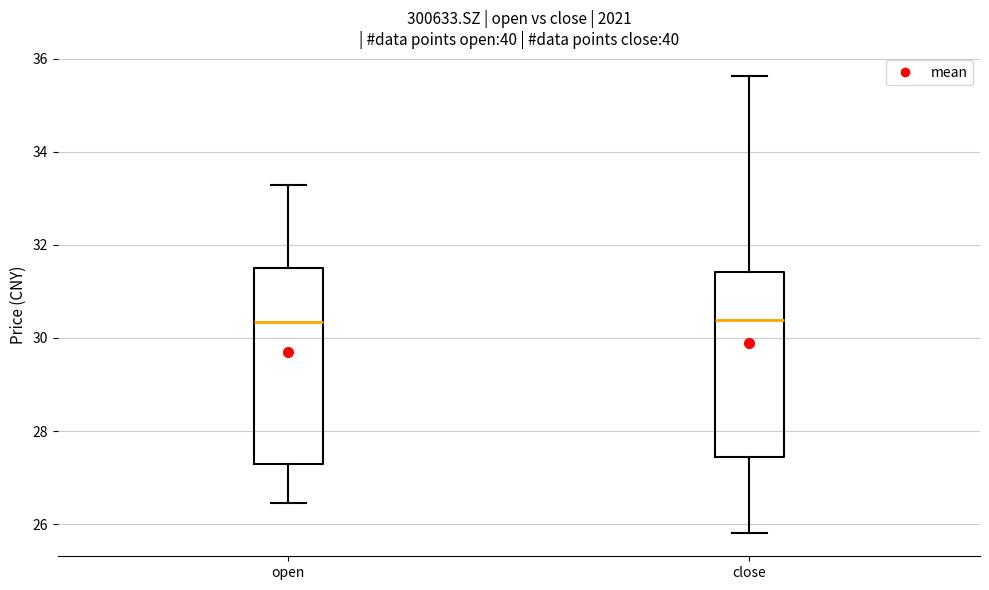

Where does the lower whisker of the box for close end on the y-axis? The values are not printed on the chart, so give them approximately, as read against the axis.

25.8